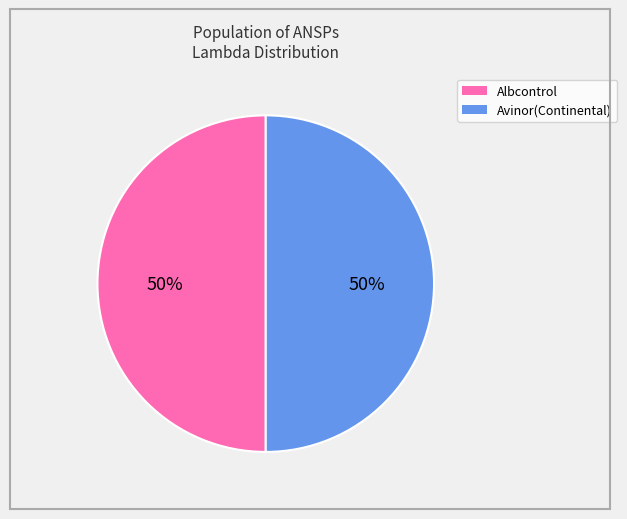

To the nearest percent, what is the average slice percentage?

50%